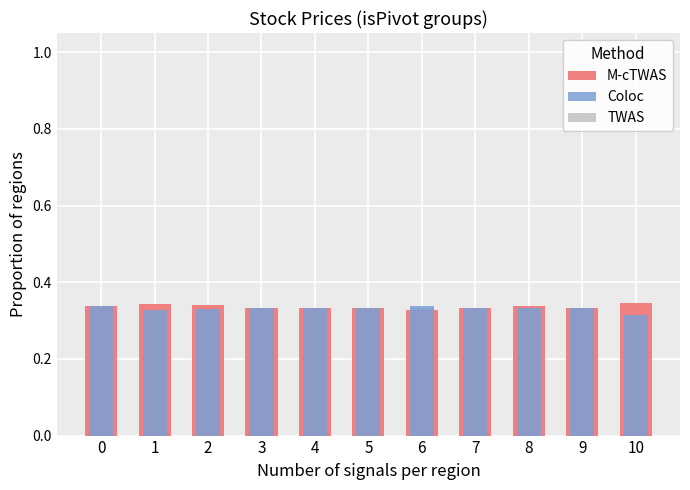

What is the highest value of the Coloc series?

0.3